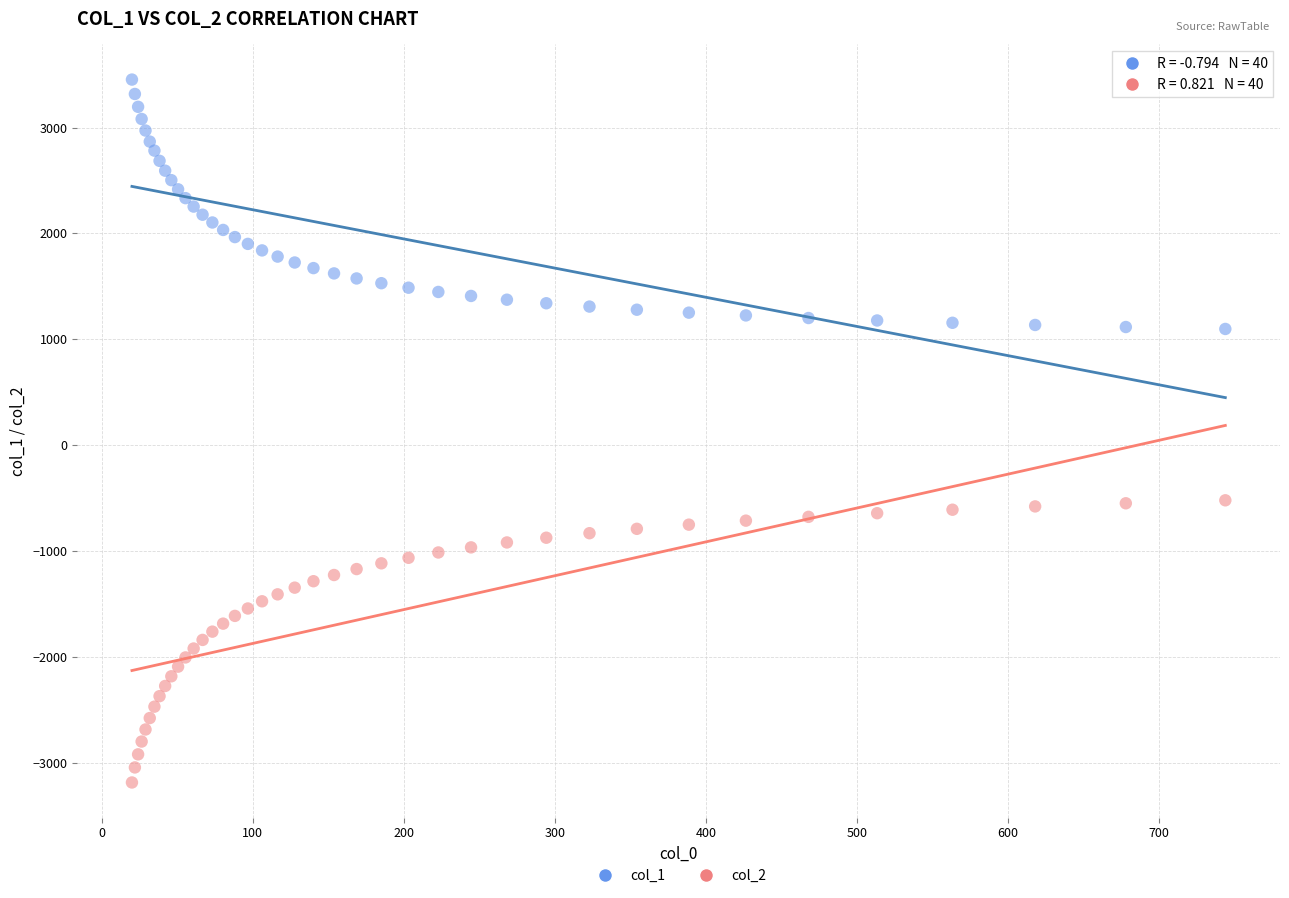

Which series contains the lowest Y value?

col_2